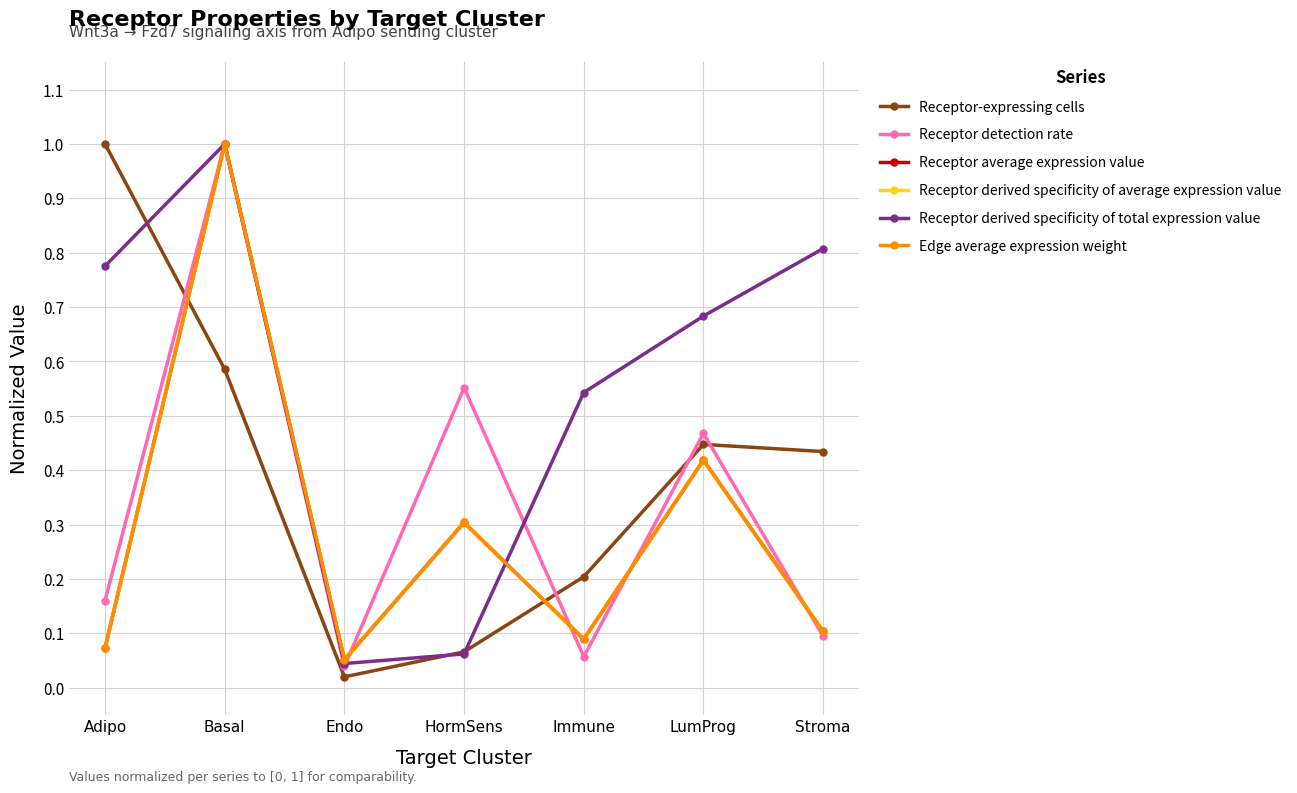

List the labels in order of Receptor derived specificity of total expression value value, largest first.

Basal, Stroma, Adipo, LumProg, Immune, HormSens, Endo